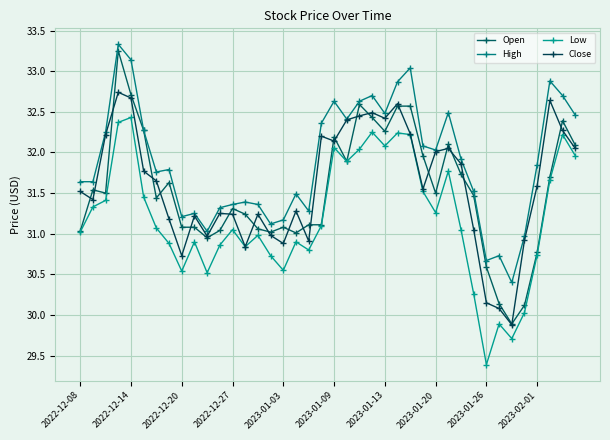

What is the value of the Open point at the 40th from the left?

32.1